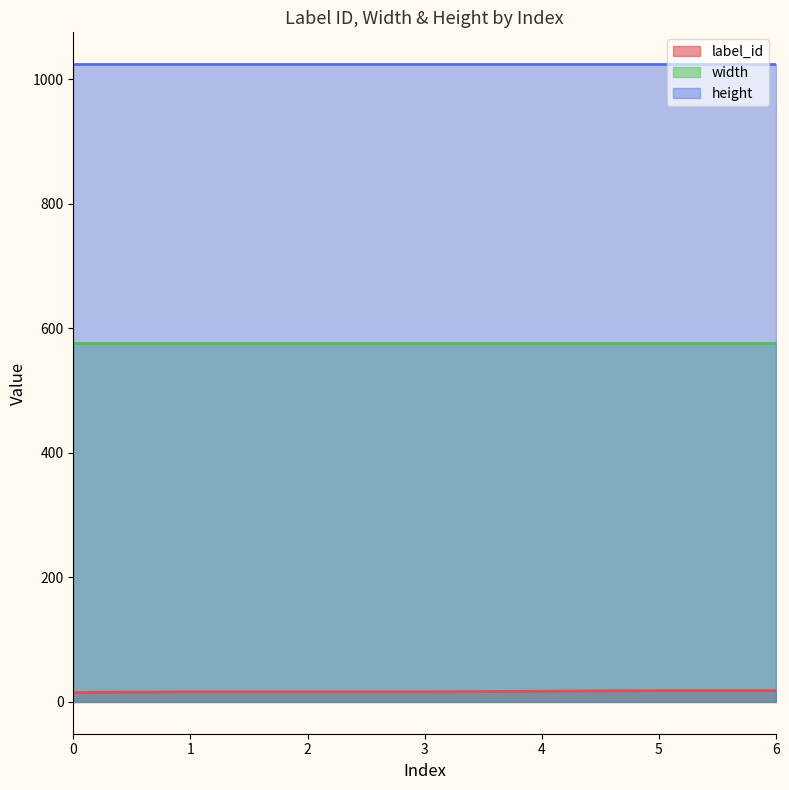

What is the spread (max minus min) of values at 4?

1007